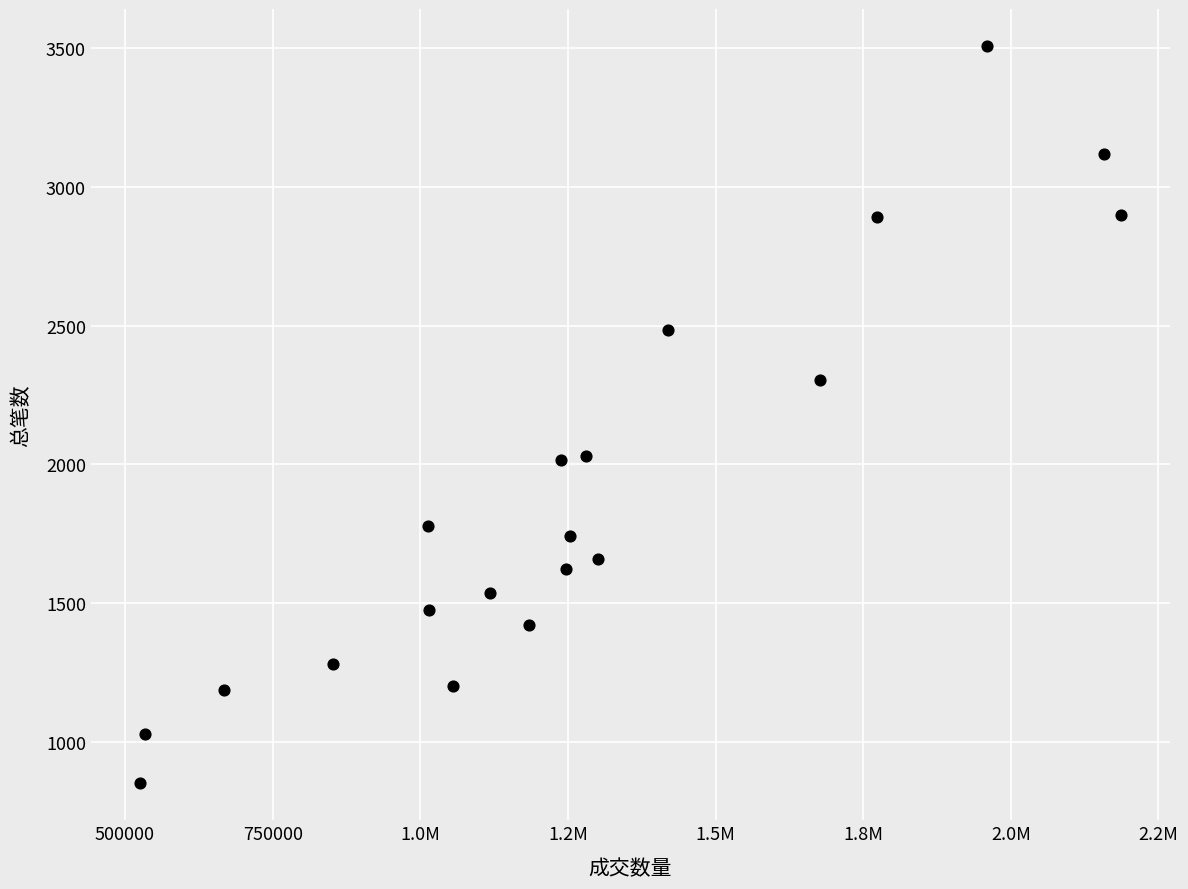

What is the range of Y values (max minus min)?

2659